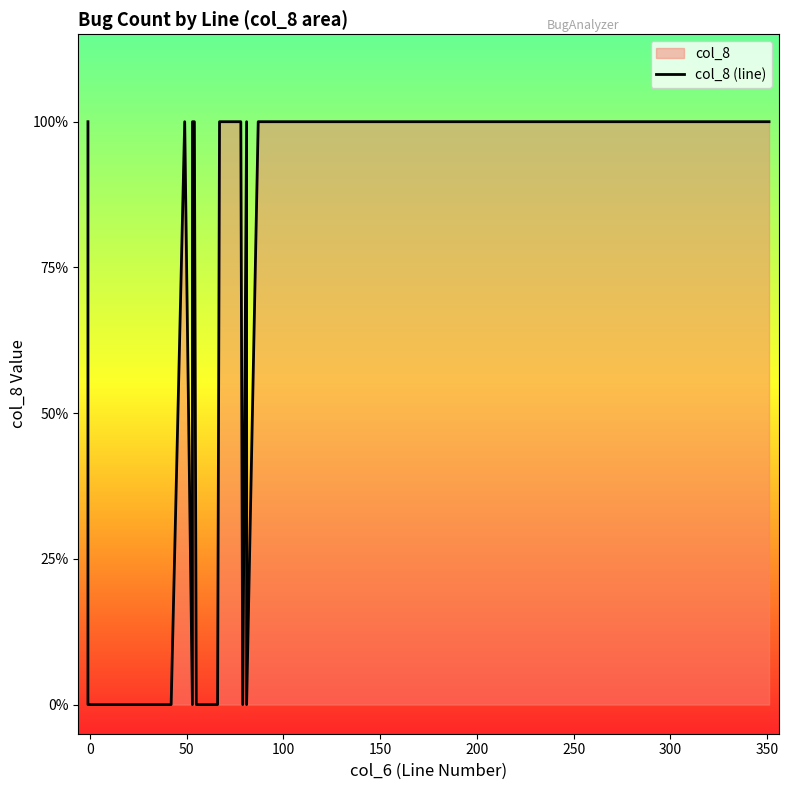

Reading left to right, transcribe all the data shown in this chart.

1	1	1	1	1	1	1	1	1	1	0	0	0	0	0	1	0	1	1	0	0	0	1	1	1	1	1	0	0	1	0	0	1	1	1	1	1	1	1	1